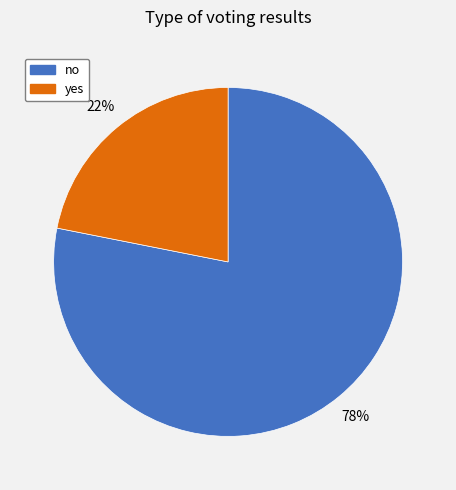

Is yes the majority of the pie?

No